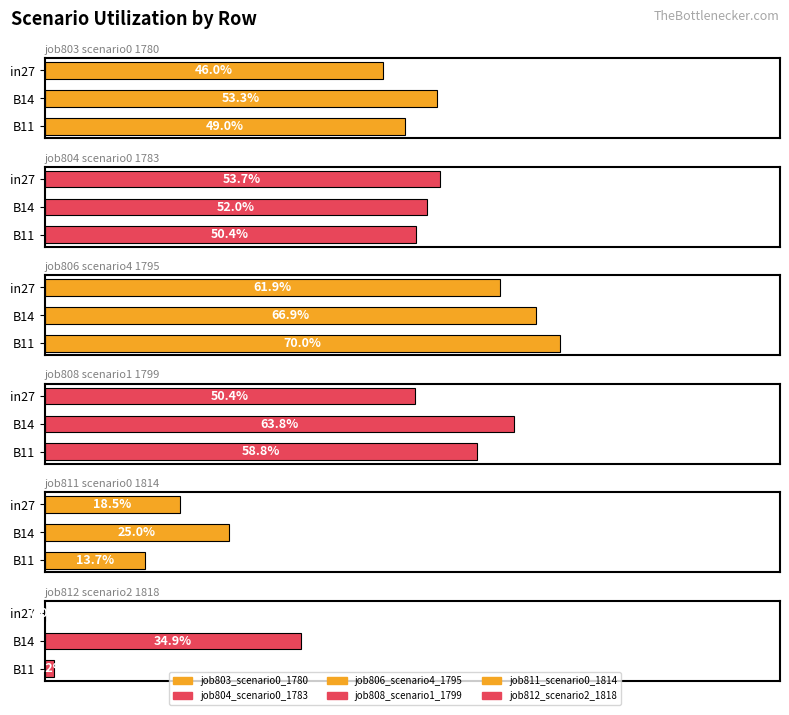

How many series are shown in this chart?

6